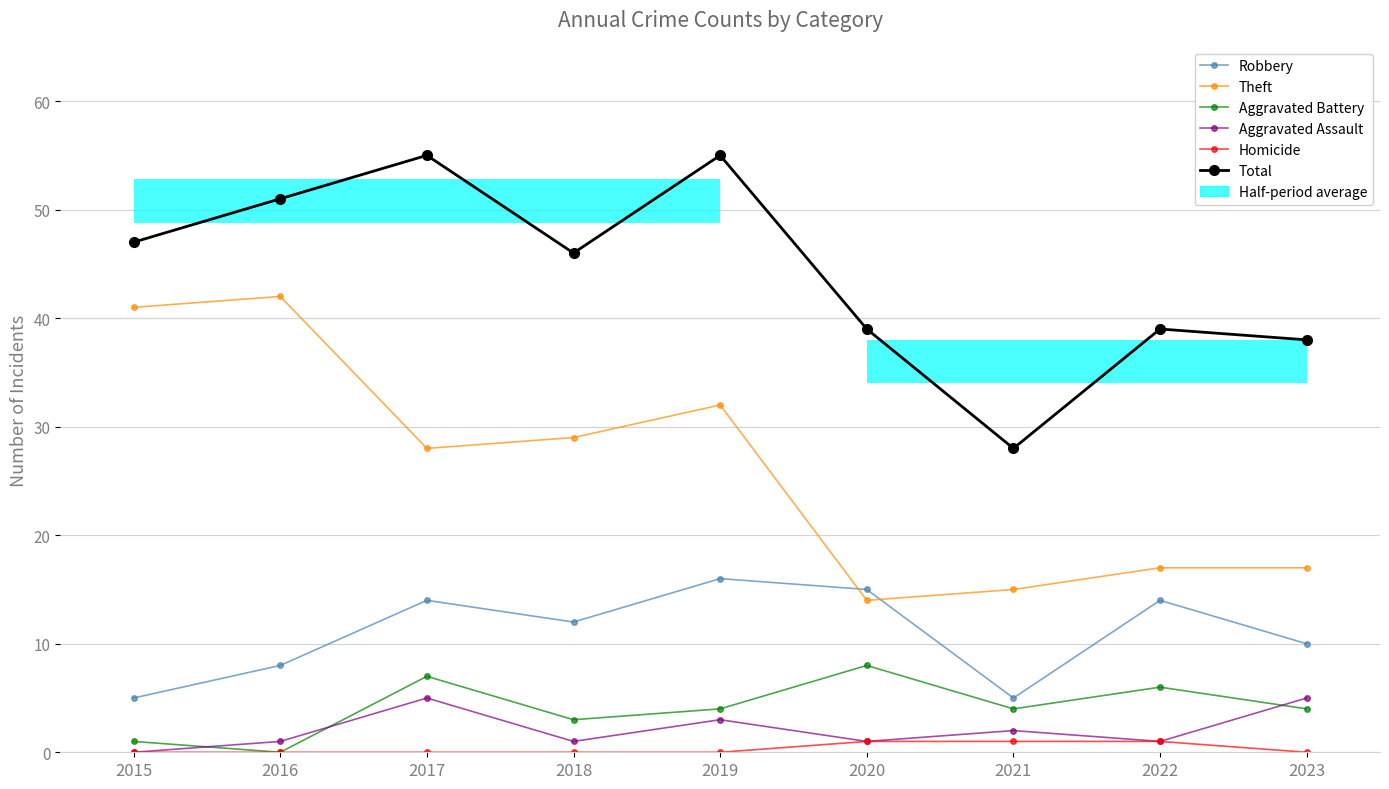

What is the difference between the Robbery values at 2022 and 2018?

2